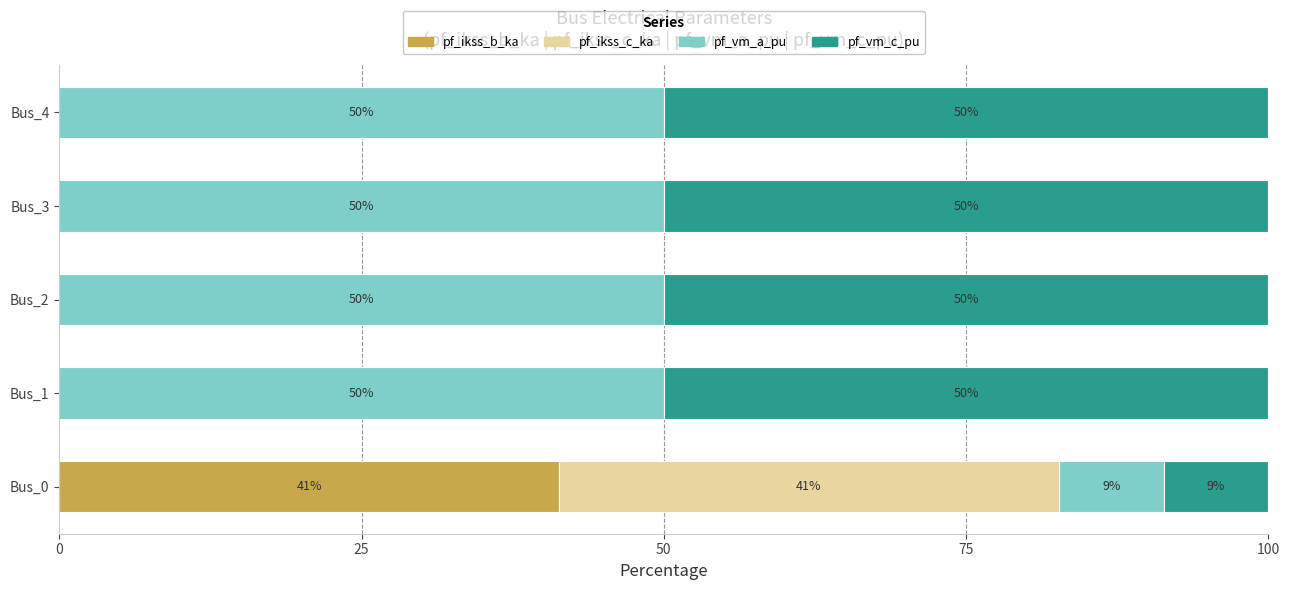

The value of pf_ikss_b_ka at Bus_4 is 21.5. True or false?

False